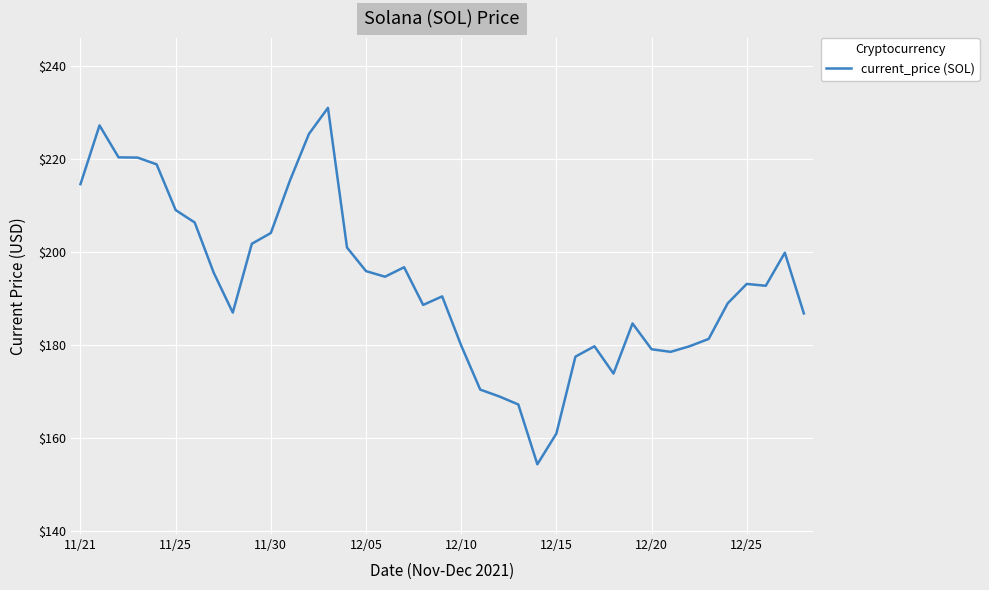

What is the maximum value shown in the chart?

231.0